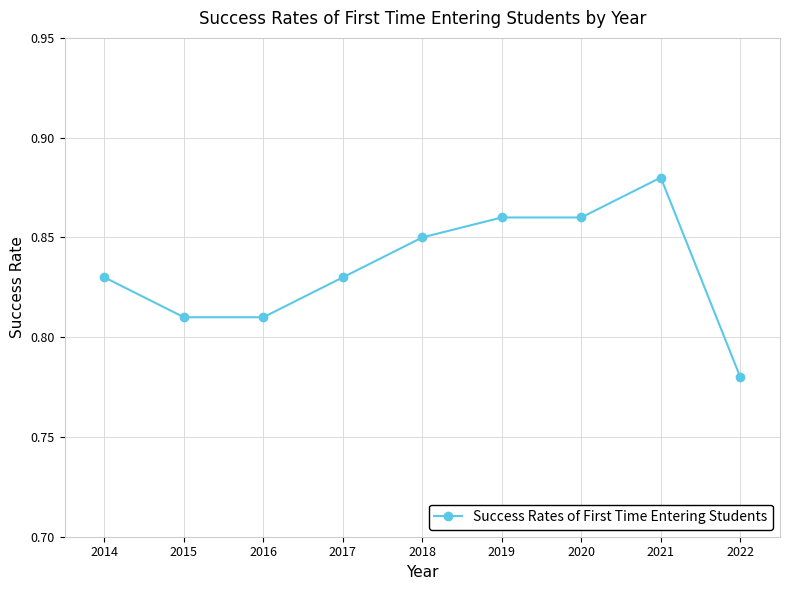

Count the values in the range 0 to 1.

9